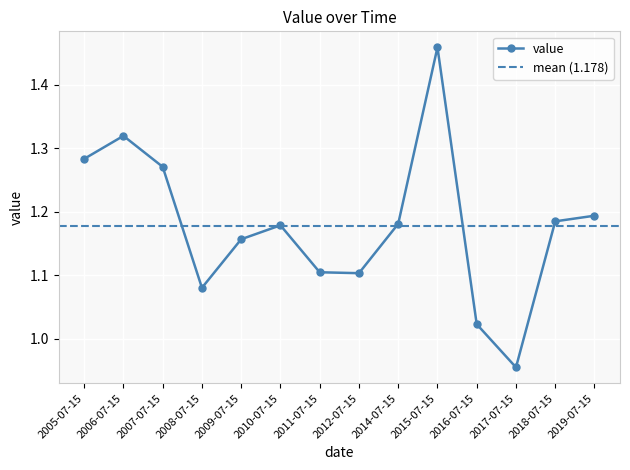

How many points are higher than both their immediate neighbors (excluding endpoints)?

3